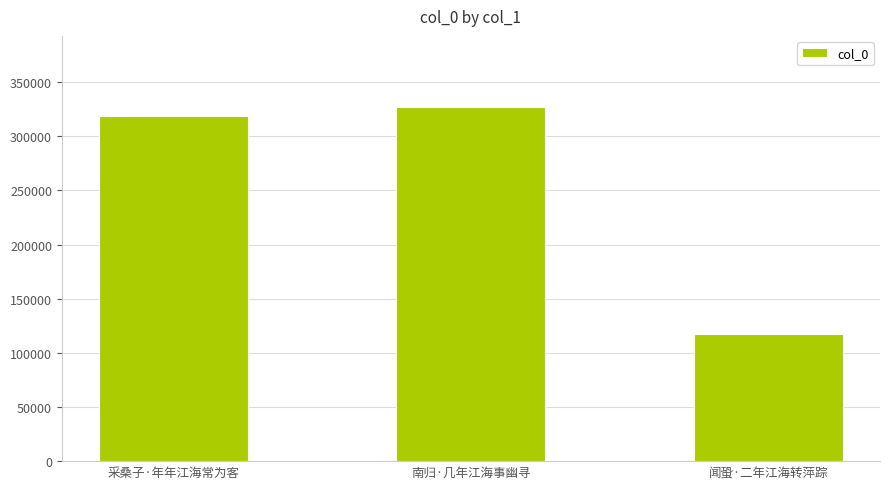

Does the chart contain any negative values?

No